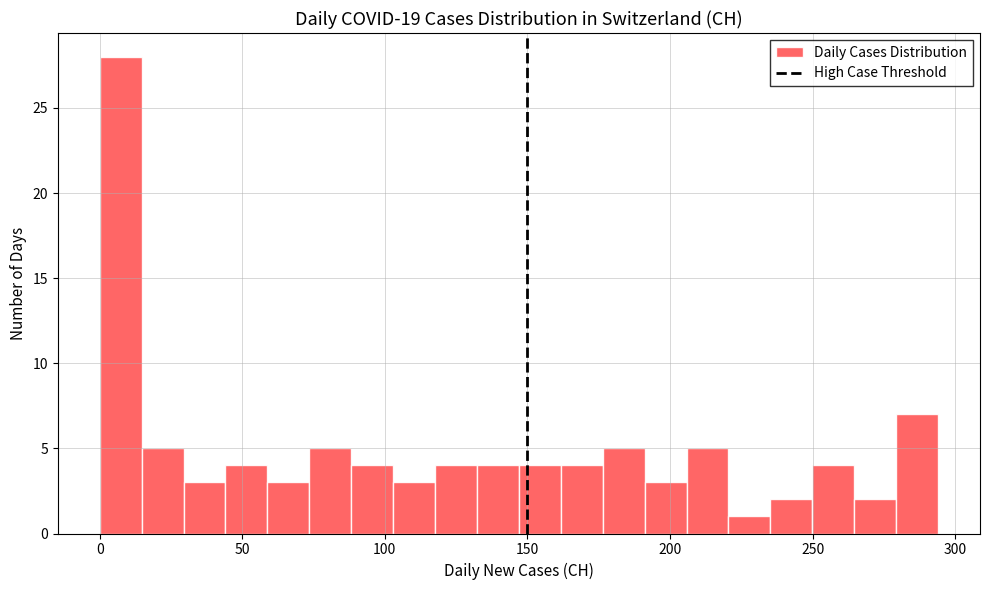

Read against the x-axis, roughly where is the centre of the tallest bar?

5